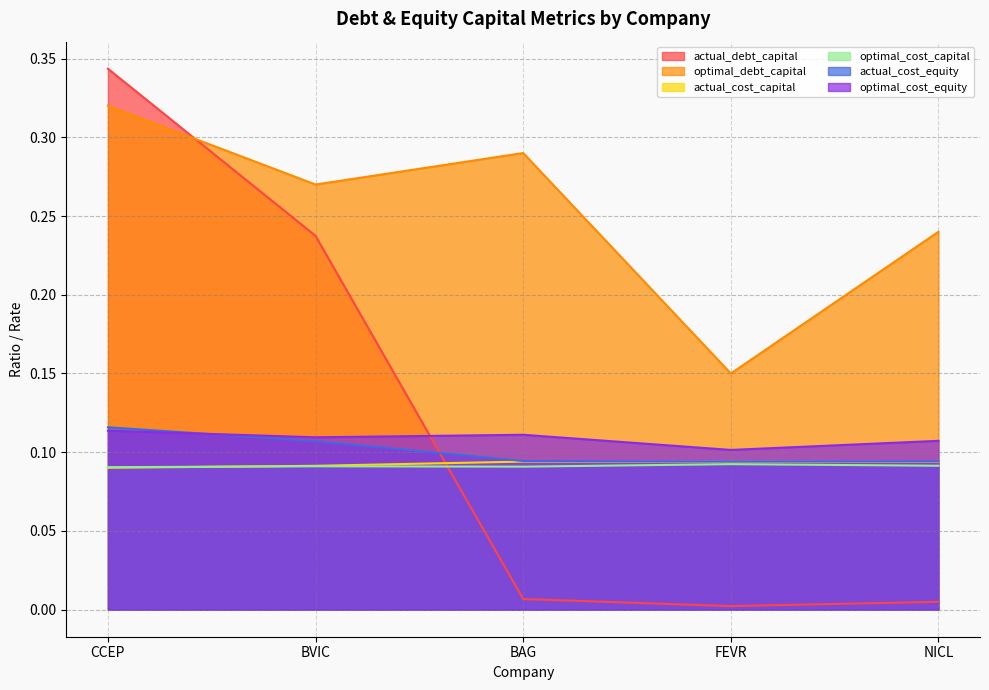

Which series has the widest spread of values?

actual_debt_capital